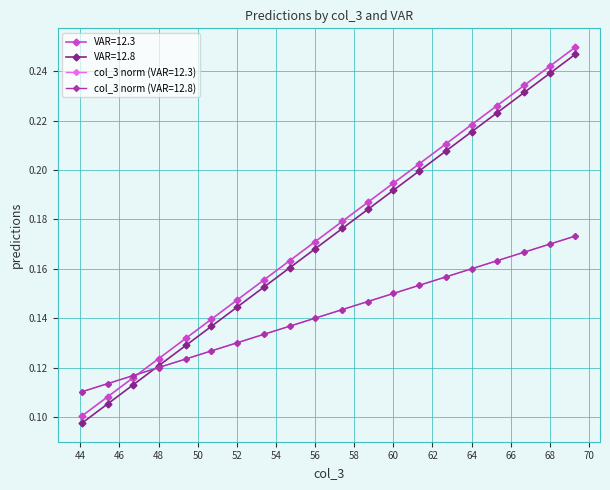

Does the chart have visible grid lines?

Yes